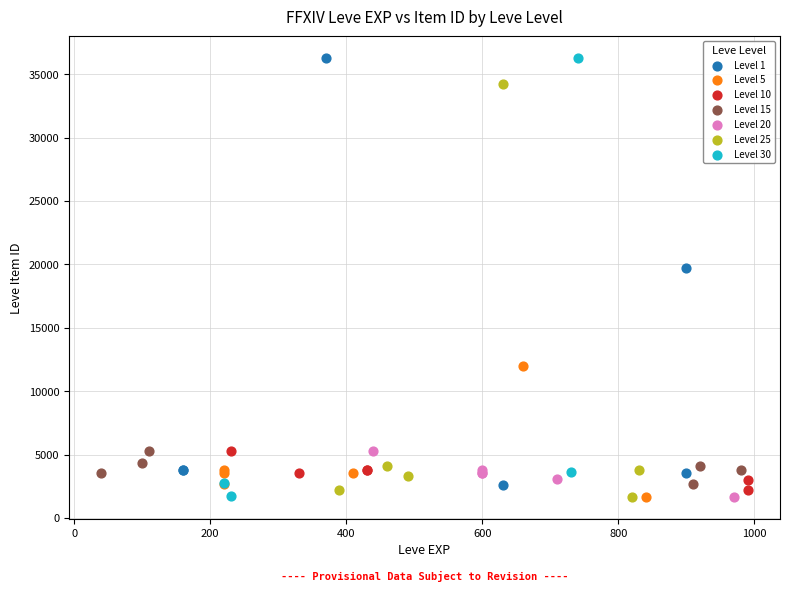

Which series has the largest Y range (max minus min)?

Level 30